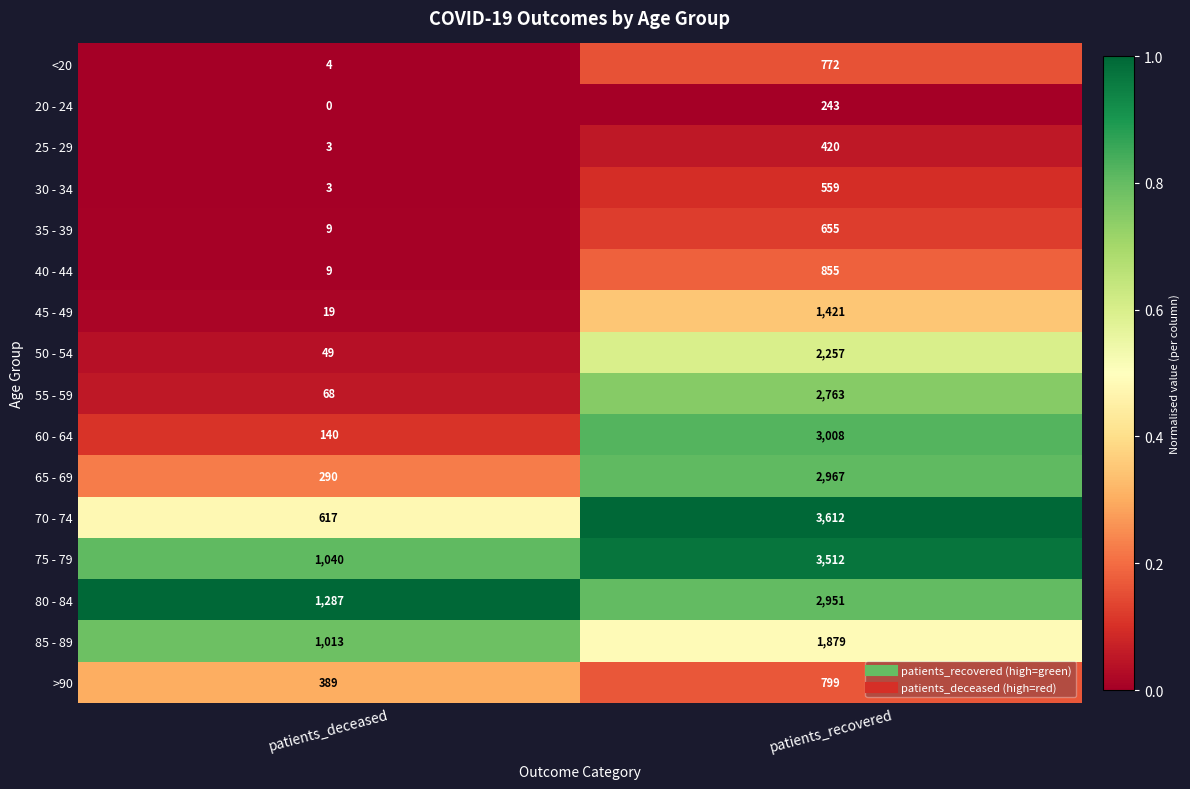

Where is 80 - 84 nearest to the value 2119?

patients_deceased